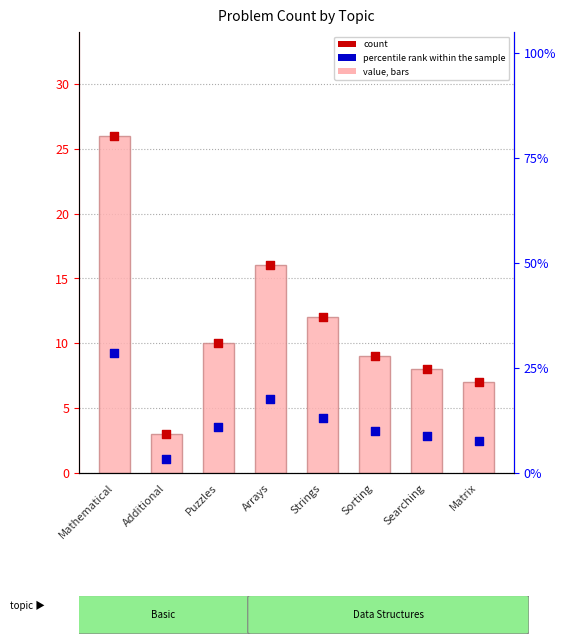

Which series has the largest total across all categories?

percentile rank within the sample